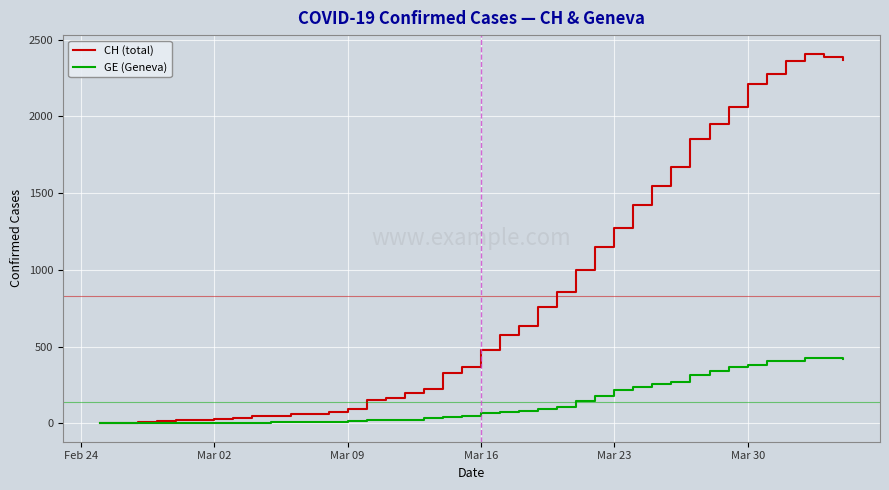

Which series has the largest range (max minus min)?

CH (total)